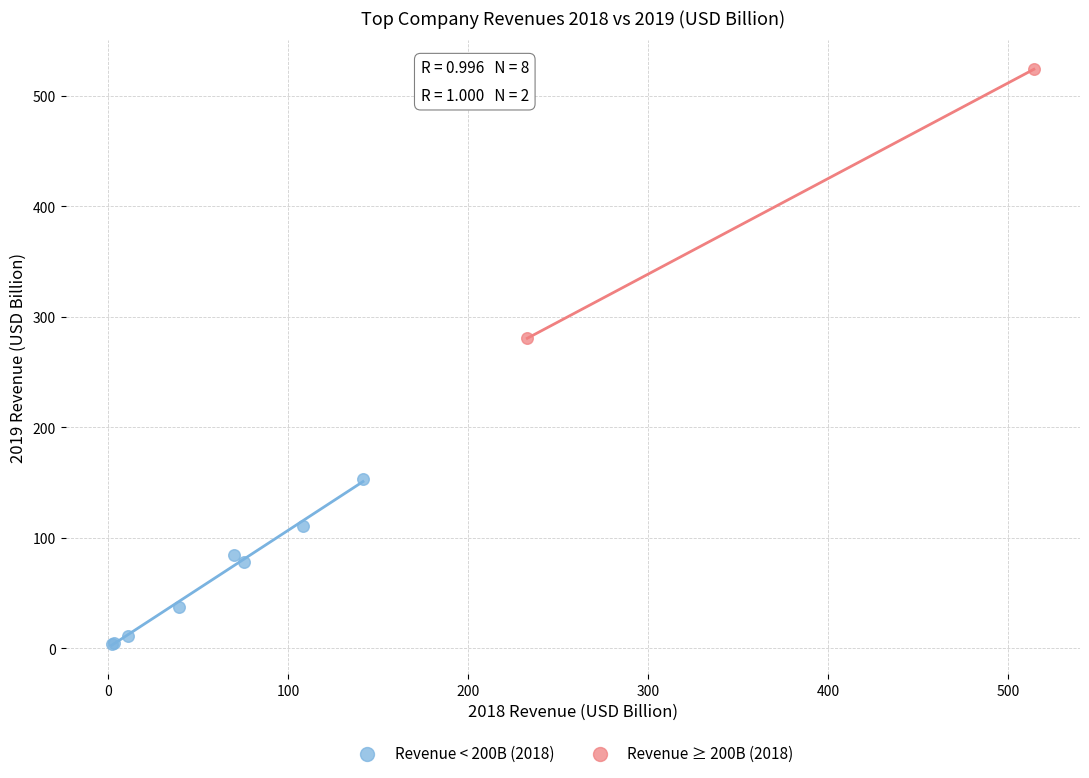

What are all the series names shown in the legend?

Revenue < 200B (2018), Revenue ≥ 200B (2018)